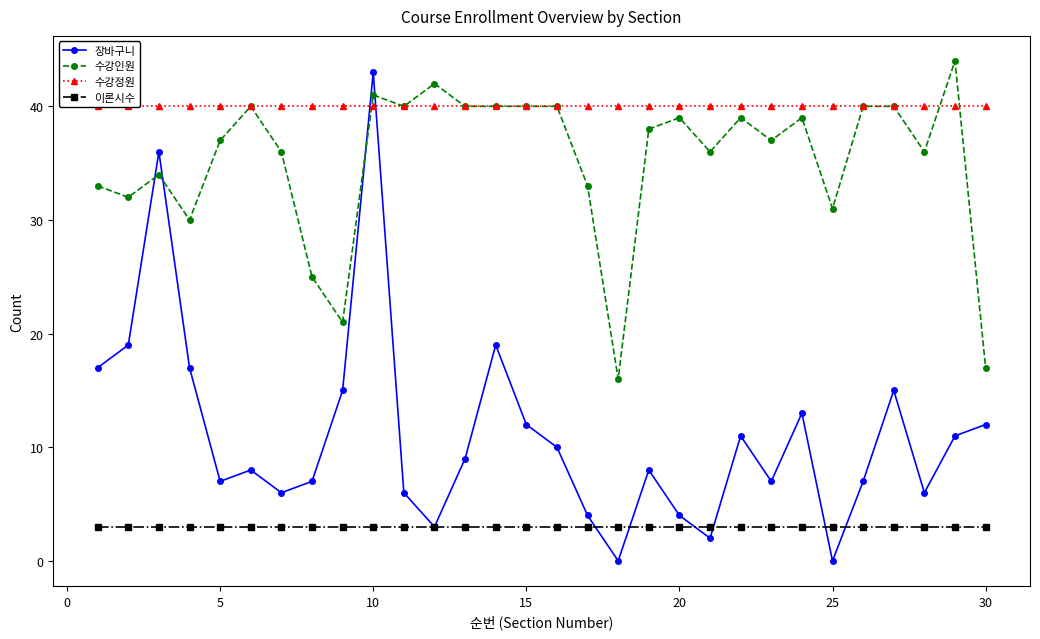

How many lines are shown in the chart?

4